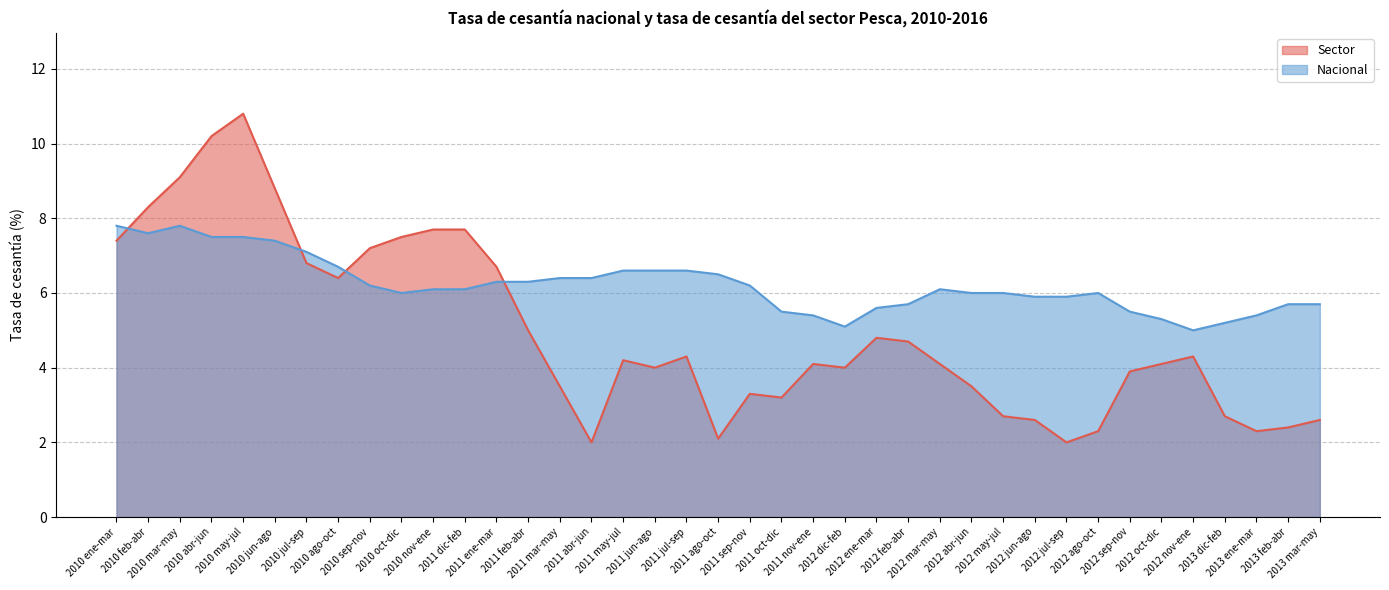

What is the average value of the Sector series?

5.0